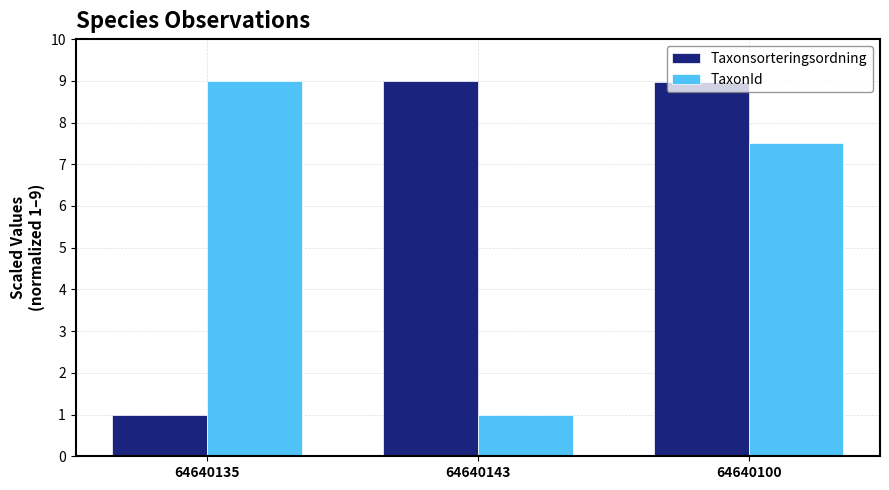

Rank the series at 64640100 from highest to lowest value.

Taxonsorteringsordning, TaxonId